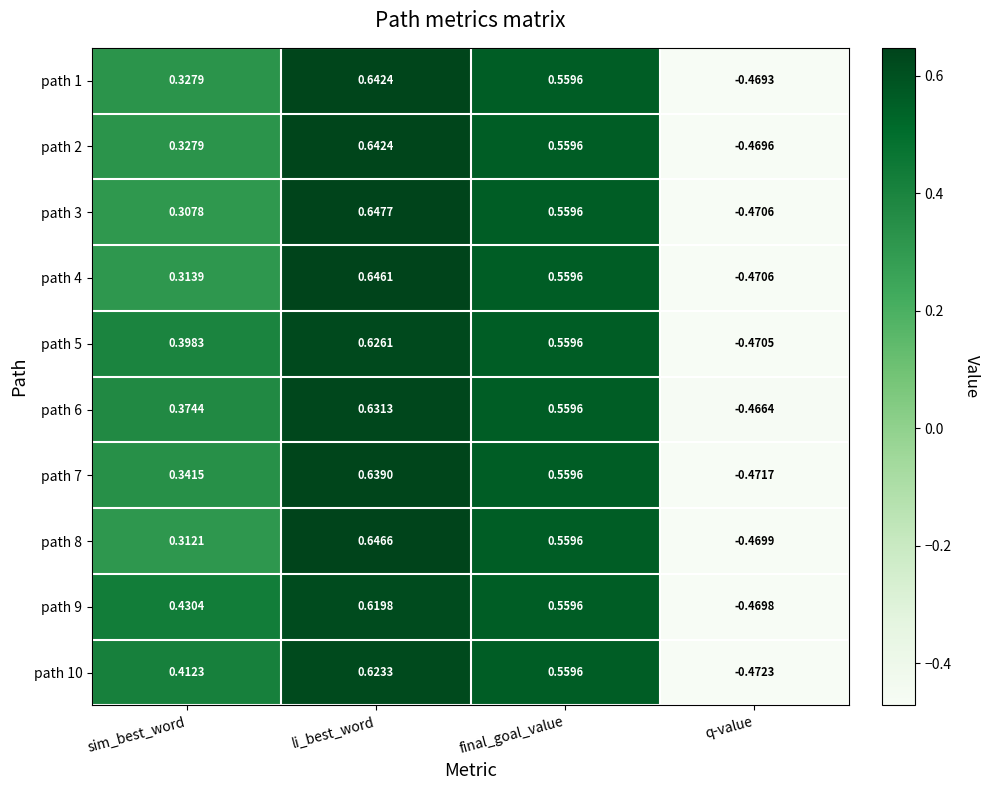

Where does the path 5 series first go above 0?

sim_best_word